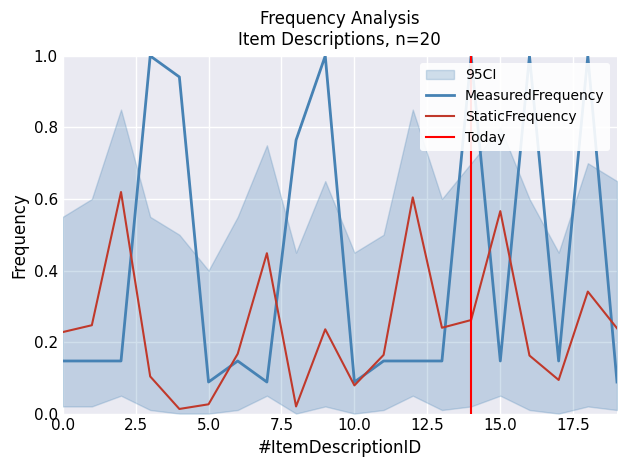

What is the highest value of the StaticFrequency series?

0.6